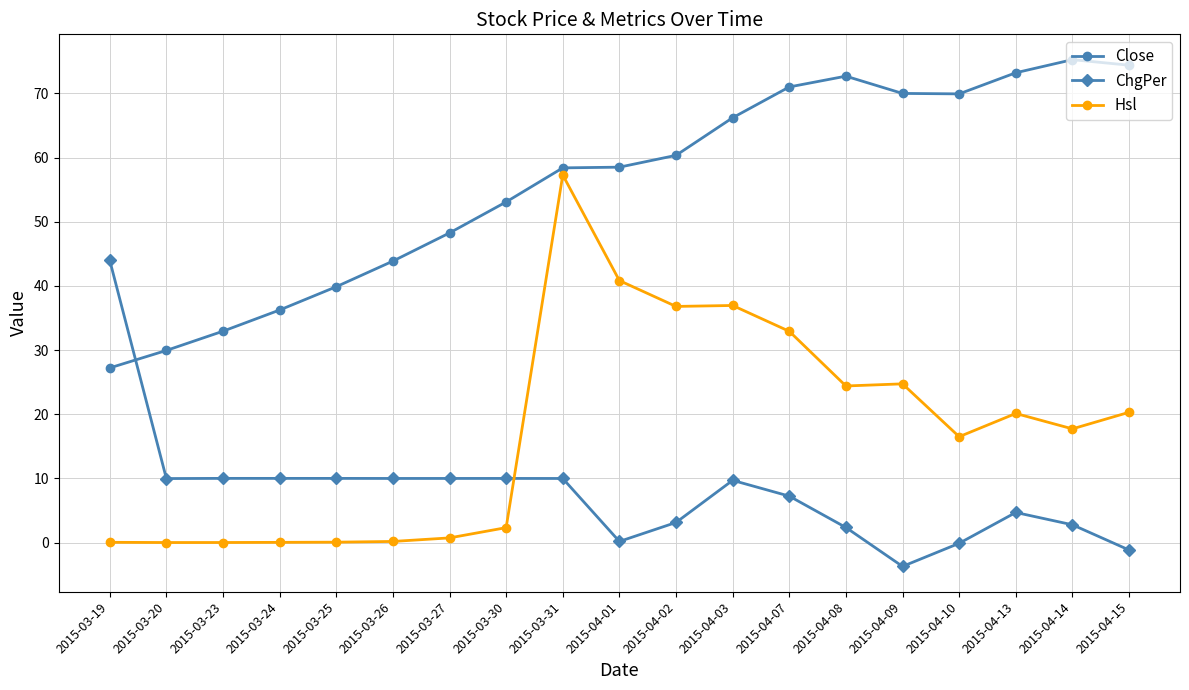

What is the label of the 18th point from the left?

2015-04-14